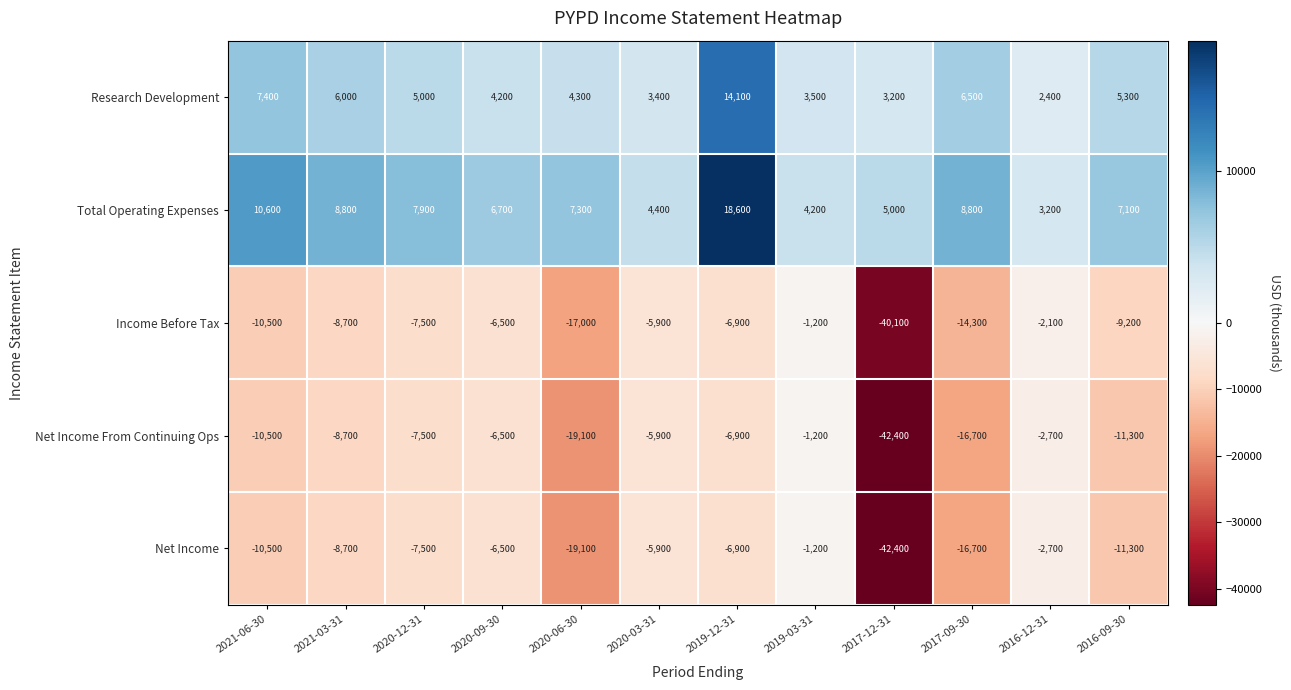

What is the difference between the highest and lowest values at 2020-12-31?

15400